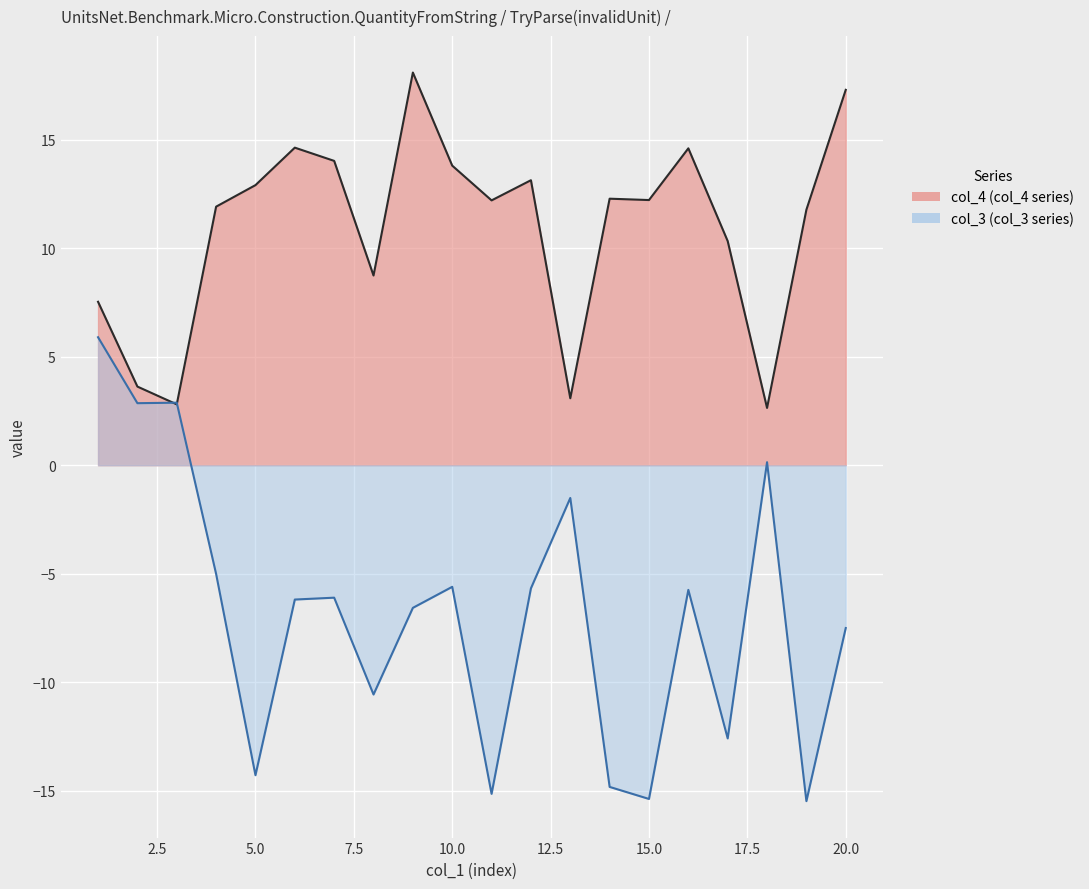

Reading left to right, list all the values displayed in this chart.

col_3: 1=5.9	2=2.9	3=2.9	4=-5.0	5=-14.3	6=-6.2	7=-6.1	8=-10.6	9=-6.6	10=-5.6	11=-15.1	12=-5.7	13=-1.5	14=-14.8	15=-15.4	16=-5.7	17=-12.6	18=0.1	19=-15.5	20=-7.5
col_4: 1=7.5	2=3.6	3=2.8	4=11.9	5=12.9	6=14.6	7=14.0	8=8.7	9=18.1	10=13.8	11=12.2	12=13.1	13=3.1	14=12.3	15=12.2	16=14.6	17=10.3	18=2.6	19=11.8	20=17.3